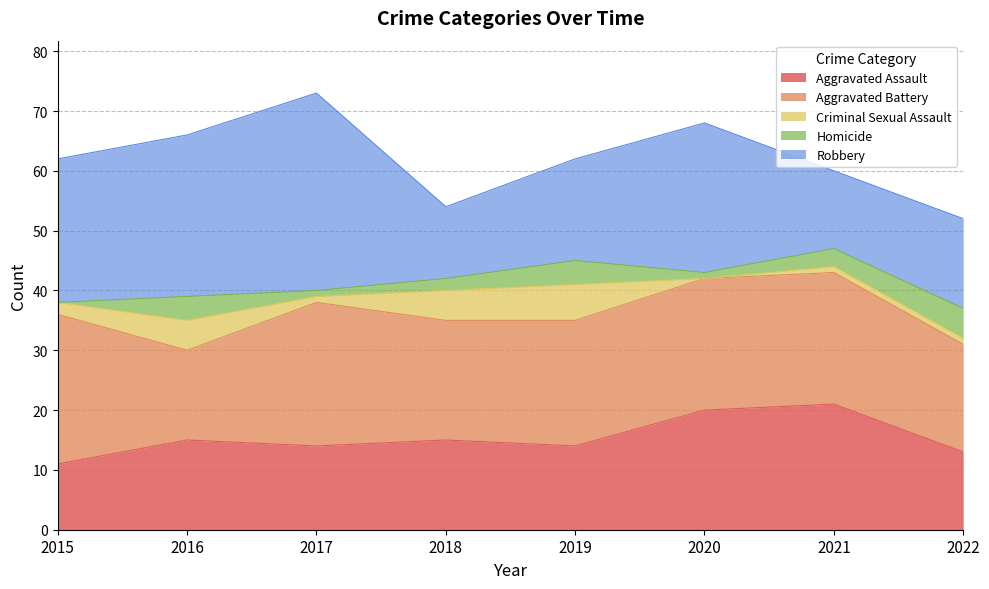

True or false: Aggravated Assault and Homicide cross at least once.

False